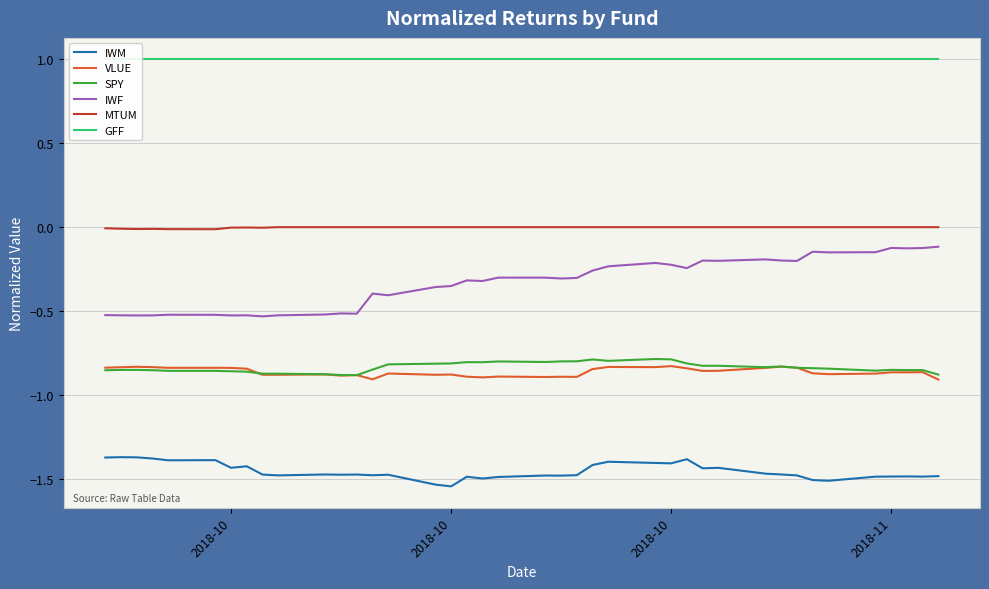

The value of MTUM at 35 is -0.0. True or false?

False